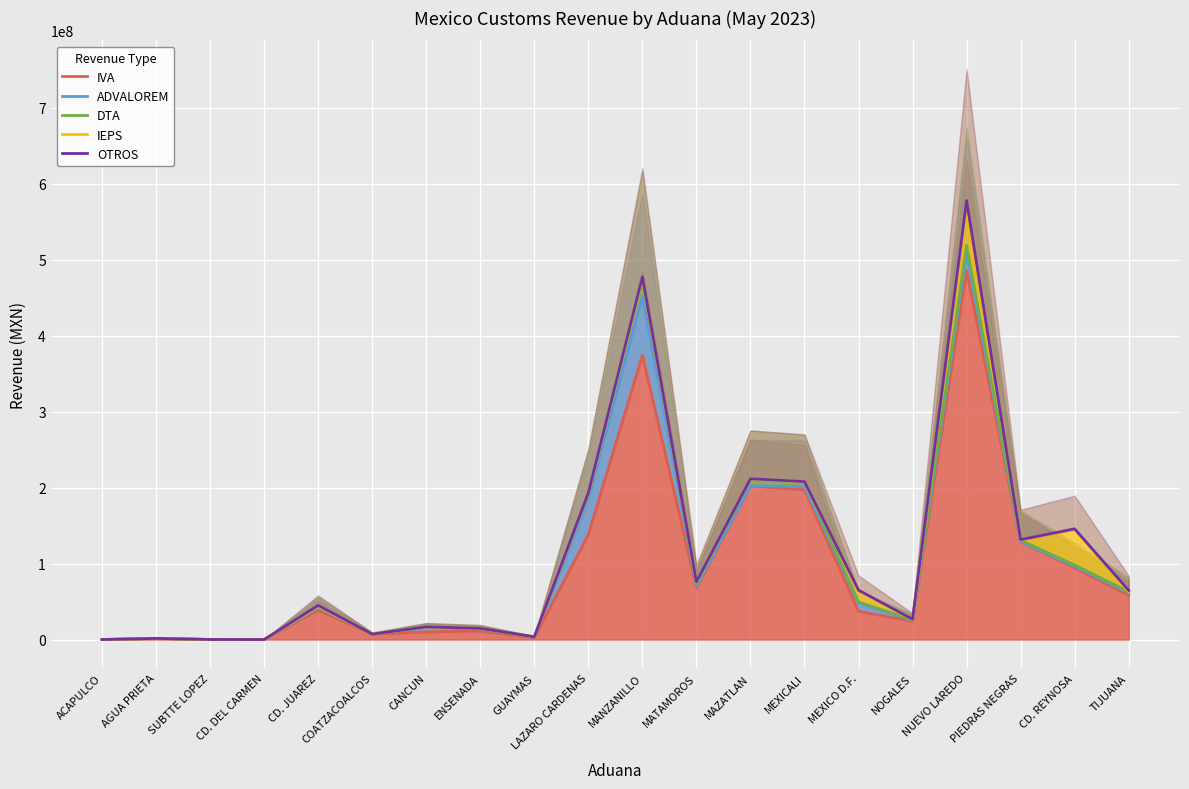

In OTROS, how many points are higher than both neighbors (excluding endpoints)?

7